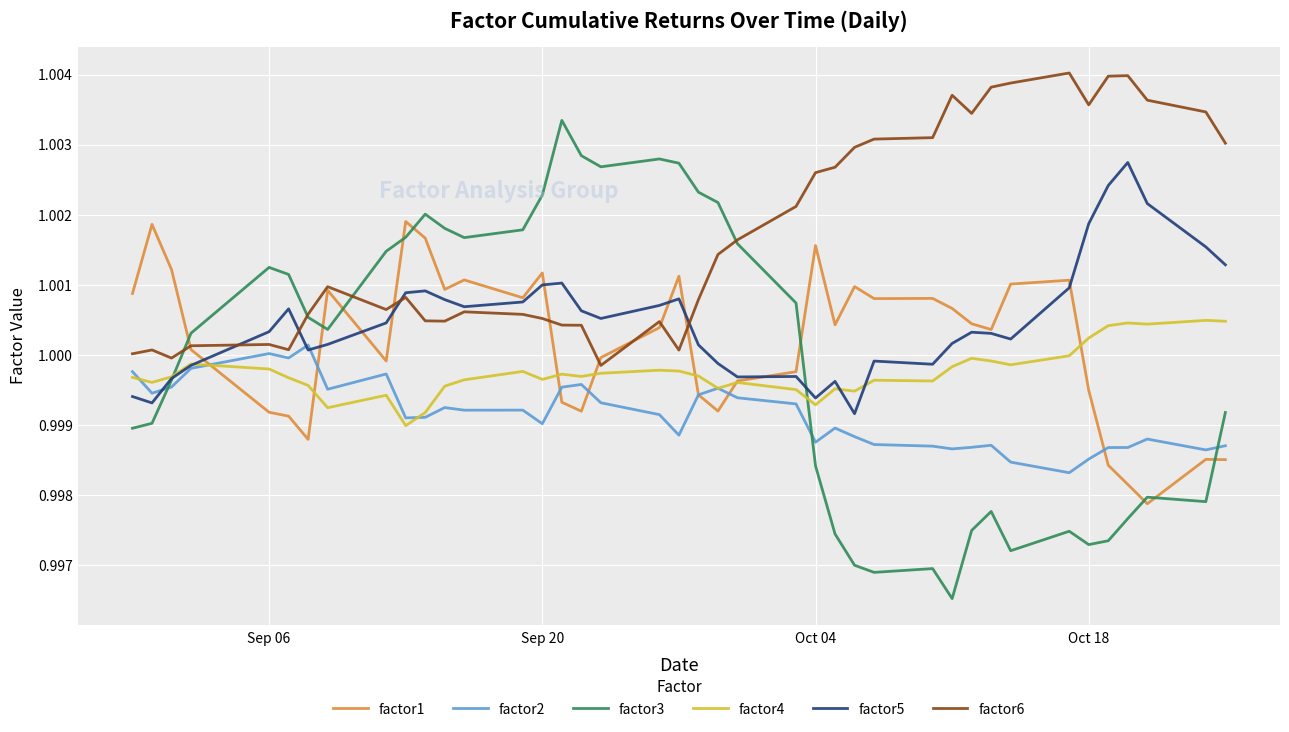

Which series has the widest spread of values?

factor3